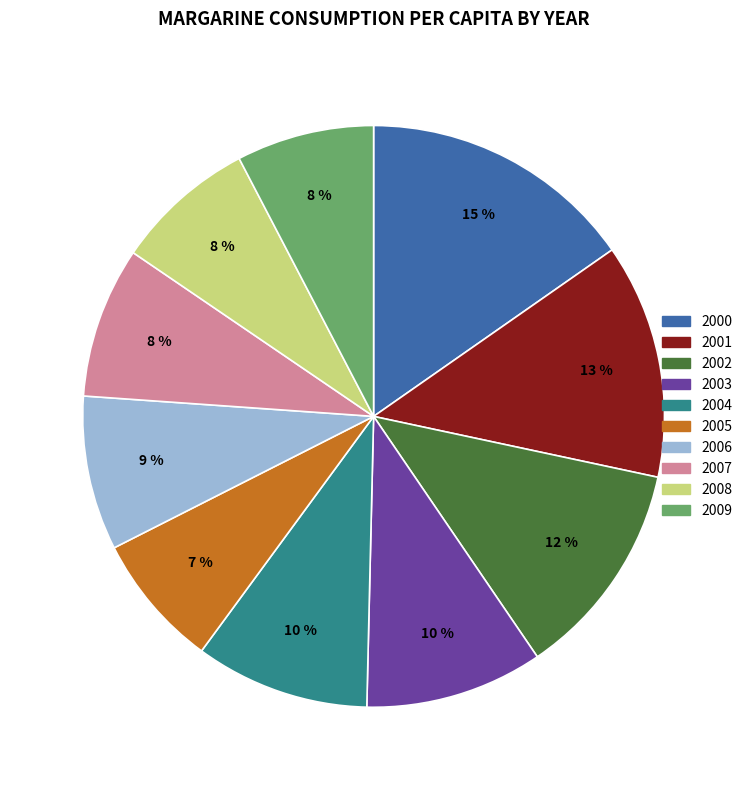

Is there a majority slice in this chart?

No